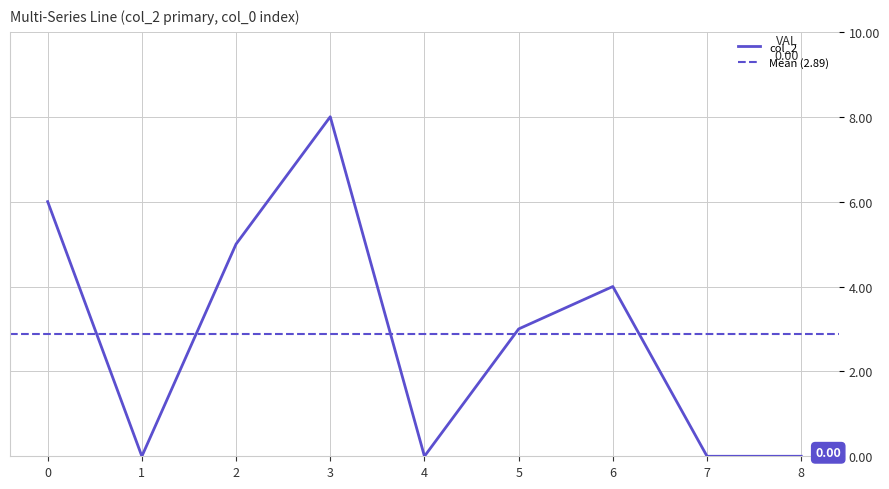

True or false: col_2 has more than 1 points higher than both neighbors.

True